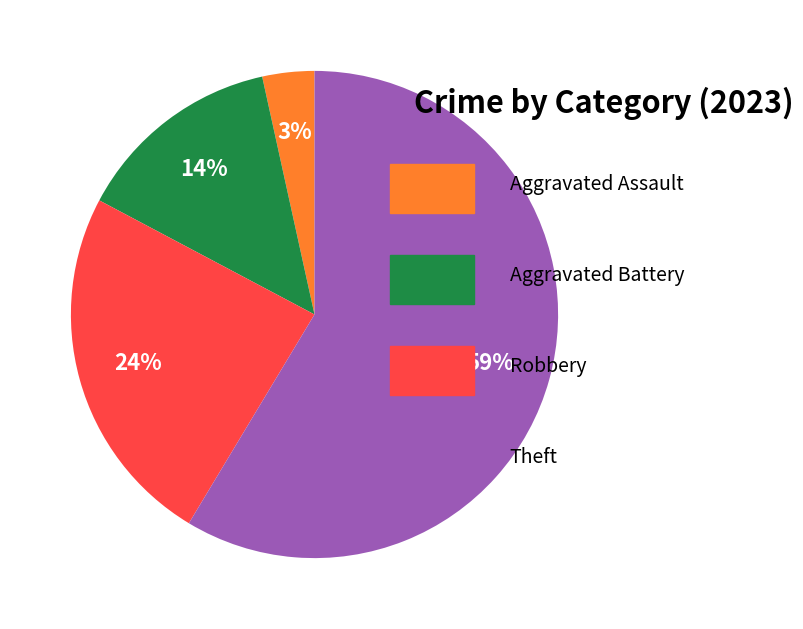

To the nearest percent, what is the average slice percentage?

25%